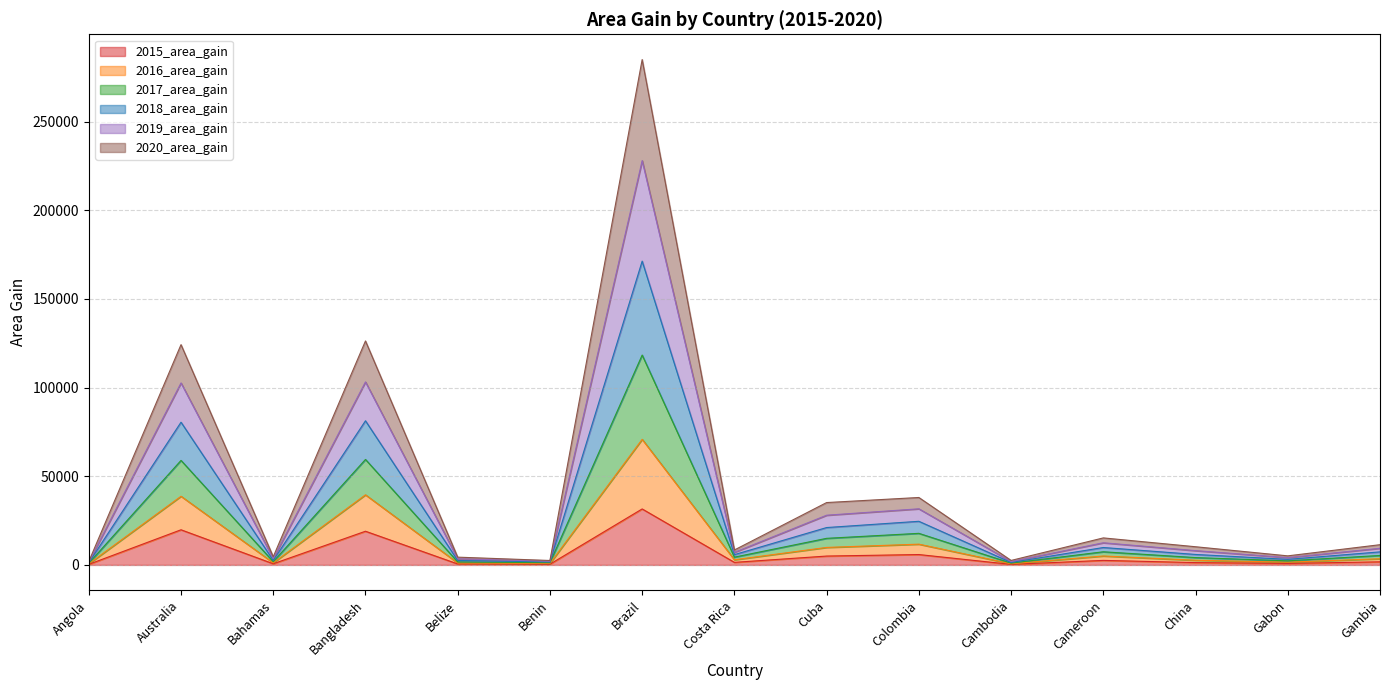

At which category is the sum across all series the highest?

Brazil